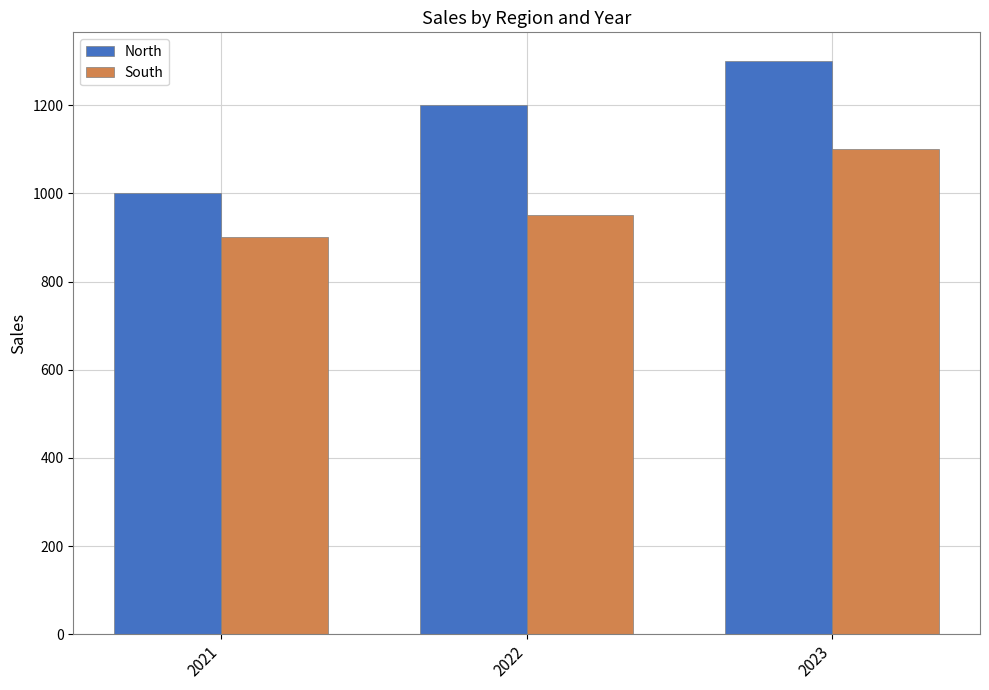

At which category is the sum across all series the highest?

2023